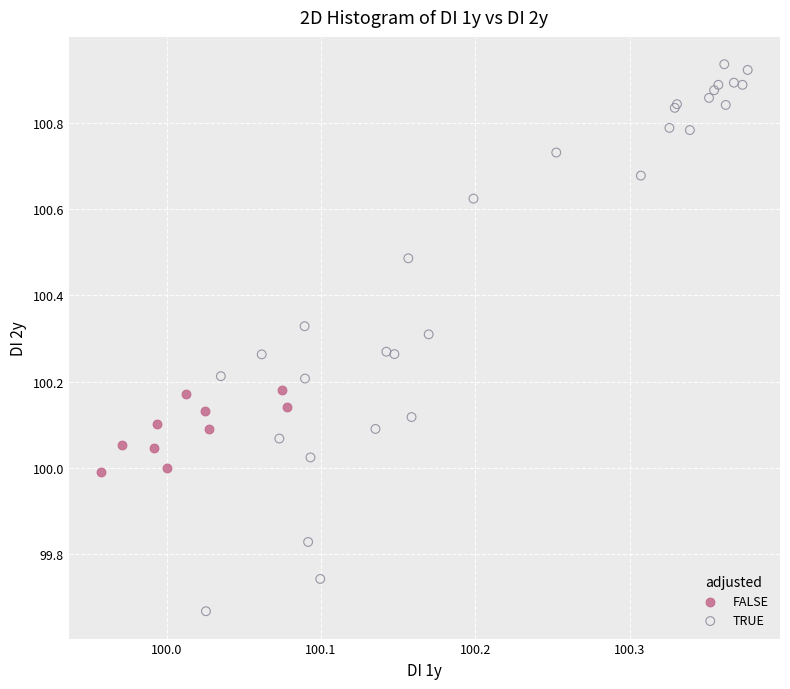

Which series contains the lowest Y value?

TRUE